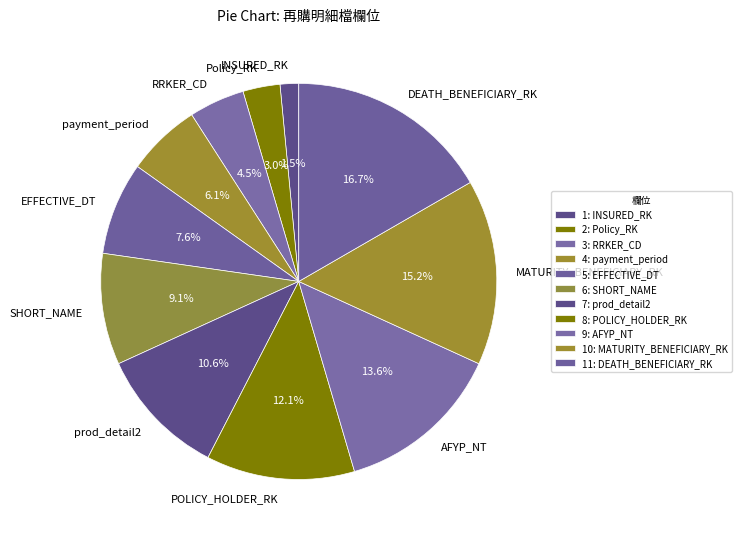

To the nearest percent, what portion does SHORT_NAME represent?

9%